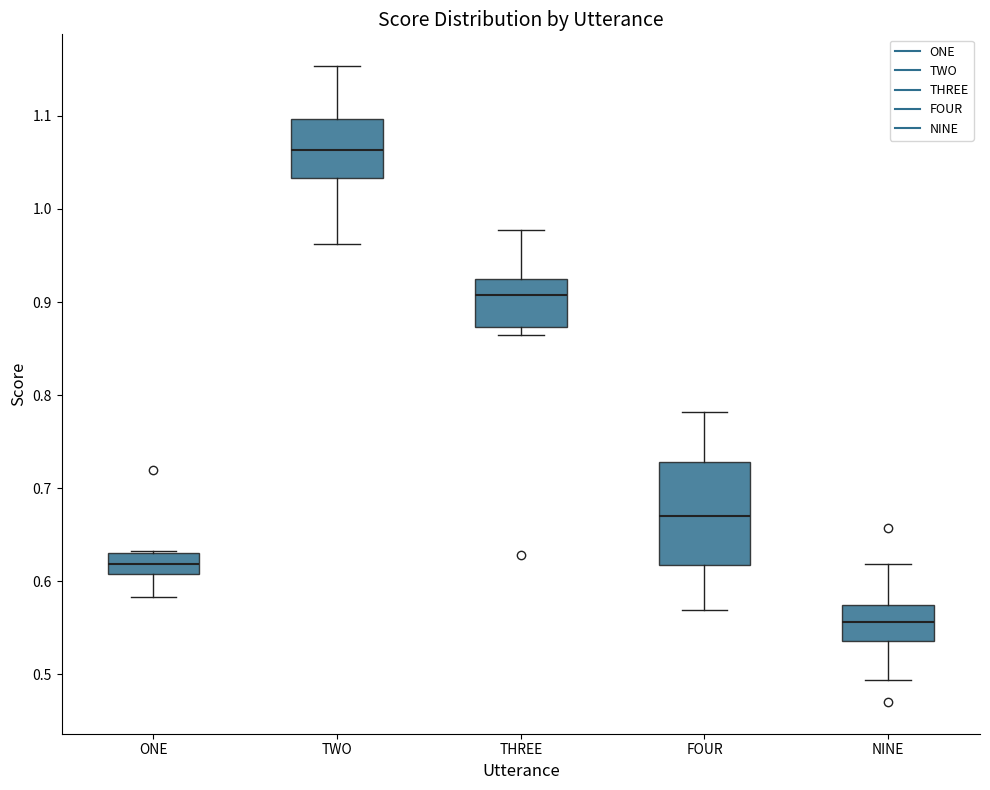

Comparing the boxes themselves (not the whiskers), which one is the tallest?

FOUR